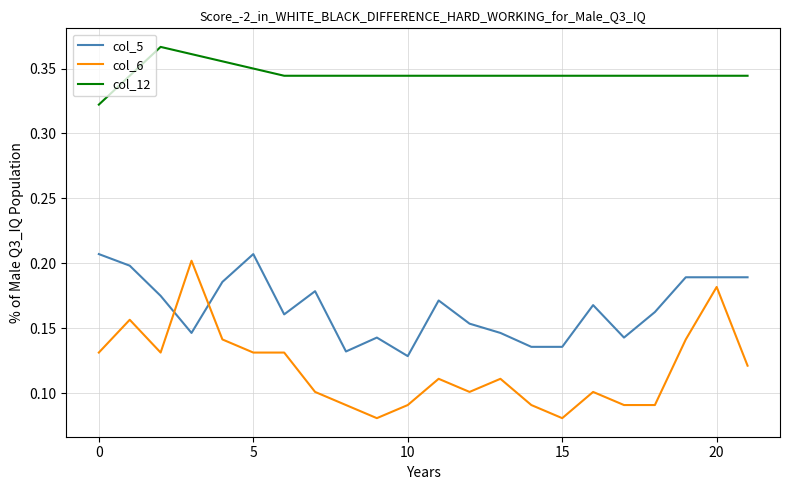

What are all the series names shown in the legend?

col_5, col_6, col_12